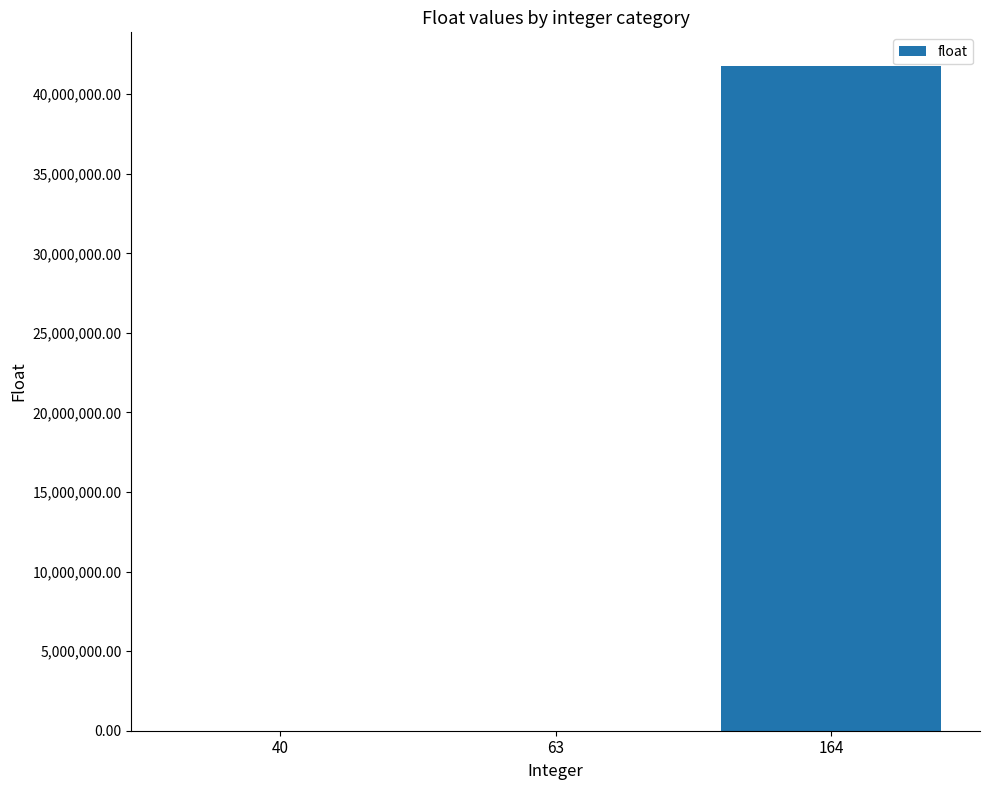

Is it true that the value at 164 is 41800000.0?

True